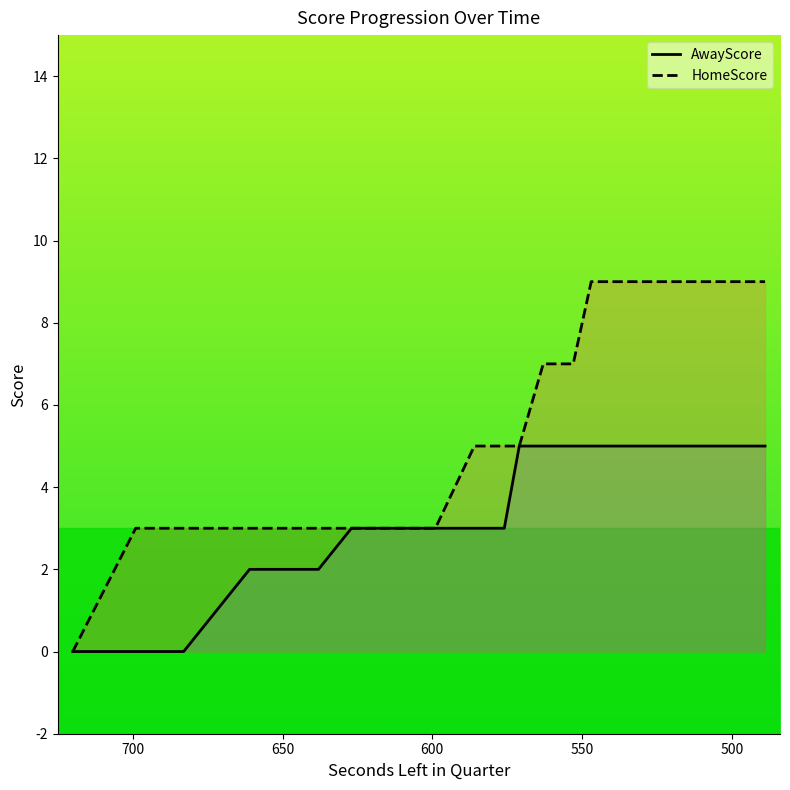

The value of AwayScore at 699 is 0. True or false?

True